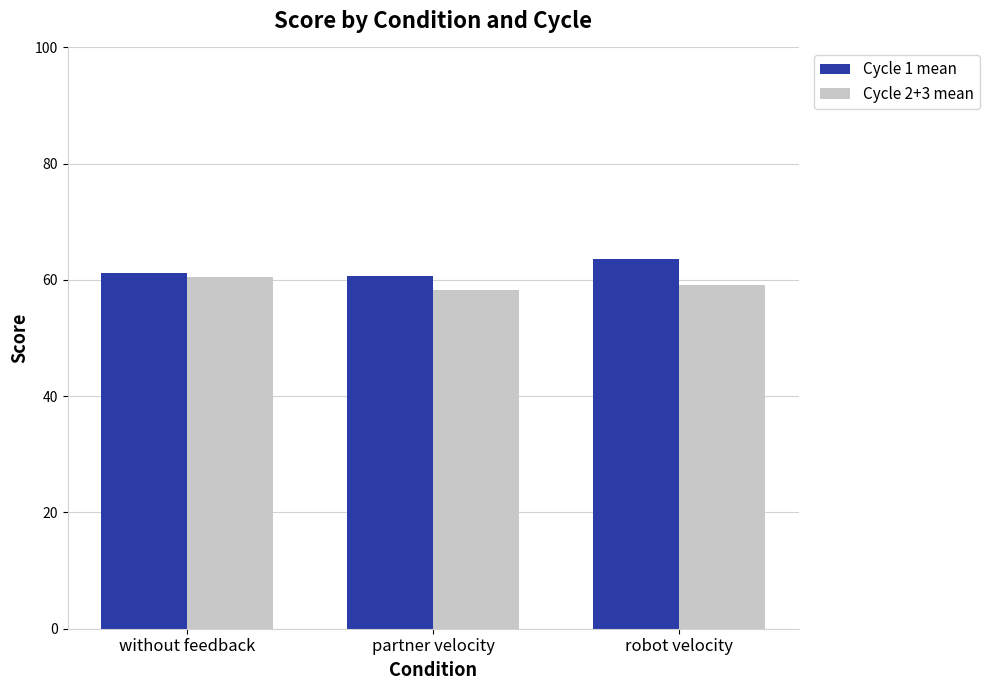

The Cycle 2+3 mean series shows 59.1 at robot velocity. True or false?

True